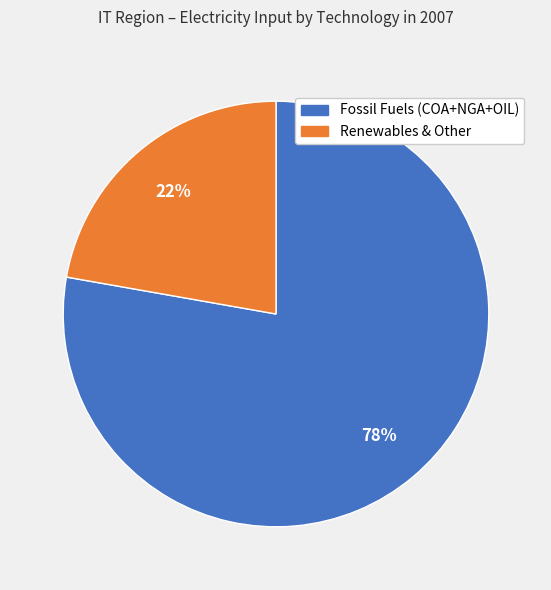

To the nearest percent, what is the average slice percentage?

50%